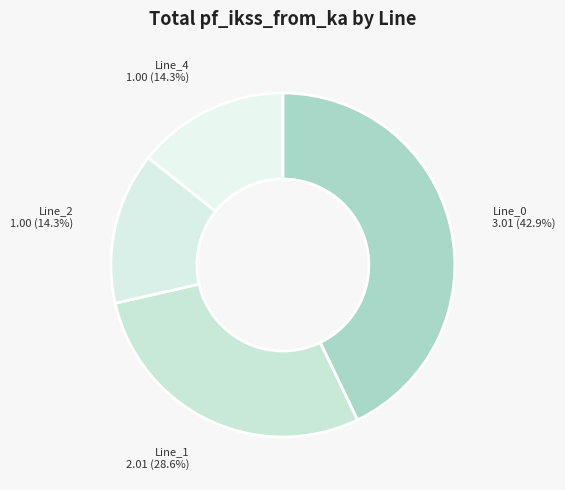

Does Line_1 represent more than half of the total?

No